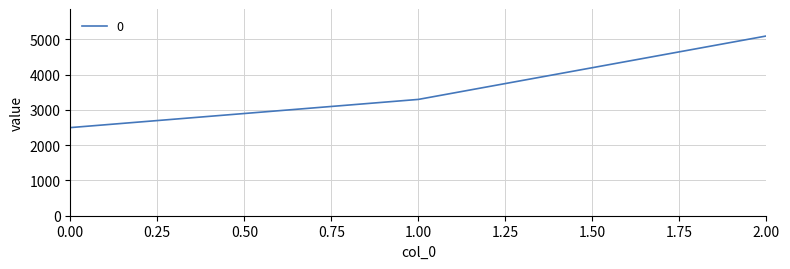

Reading left to right, extract all data points from this chart.

2500	3300	5100